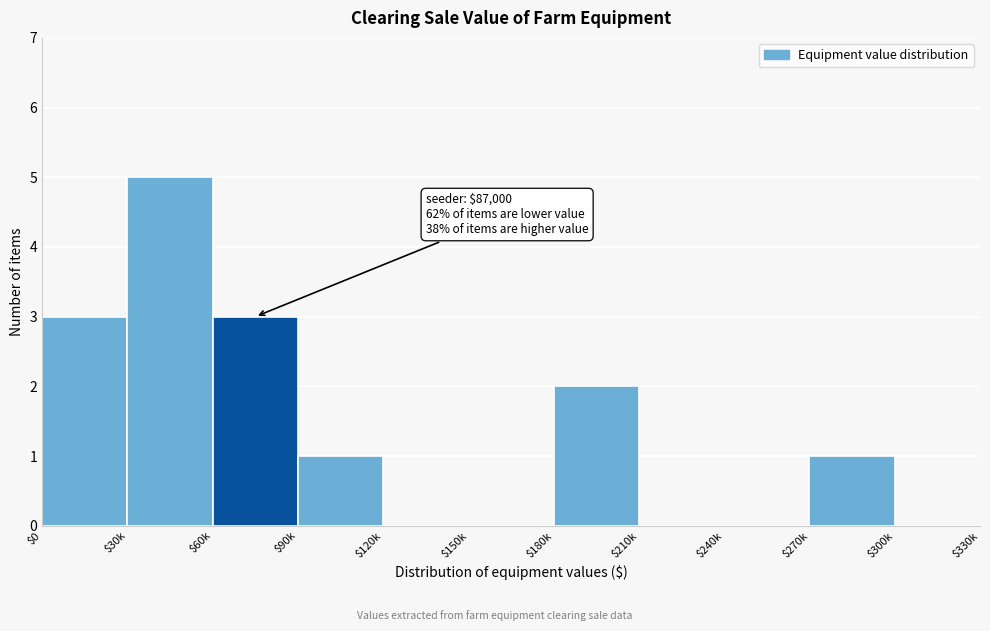

Which category has the highest value across all series?

$30k